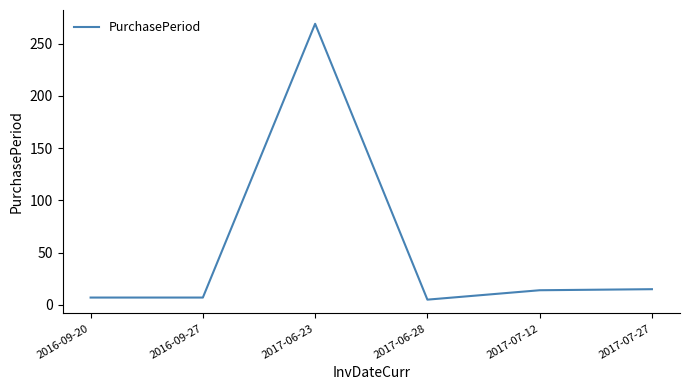

True or false: the data has more than 2 interior local peaks.

False